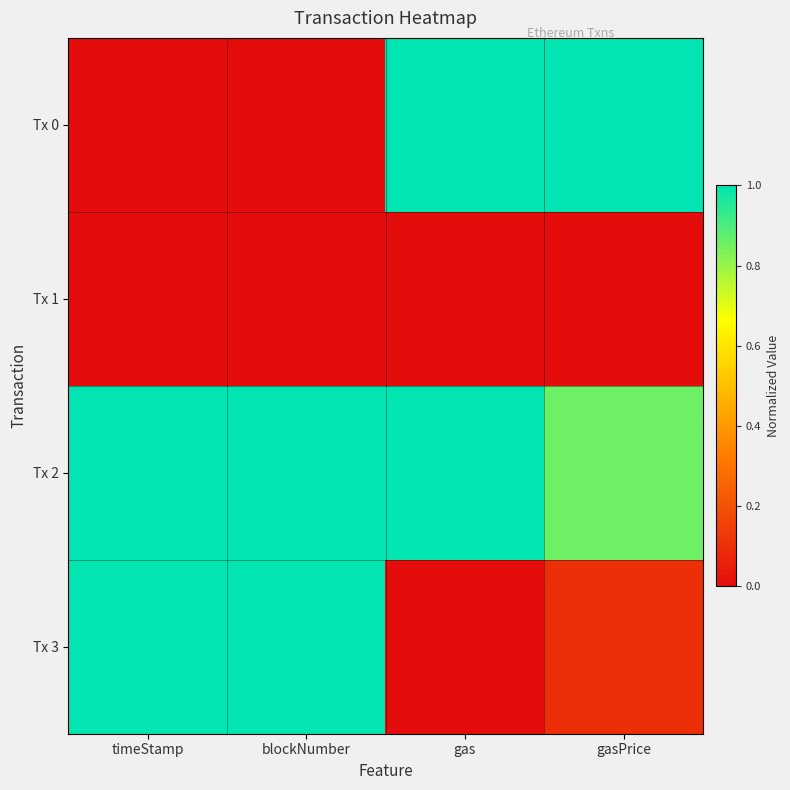

Rank the series by their maximum value, from highest to lowest.

Tx 0, Tx 2, Tx 3, Tx 1